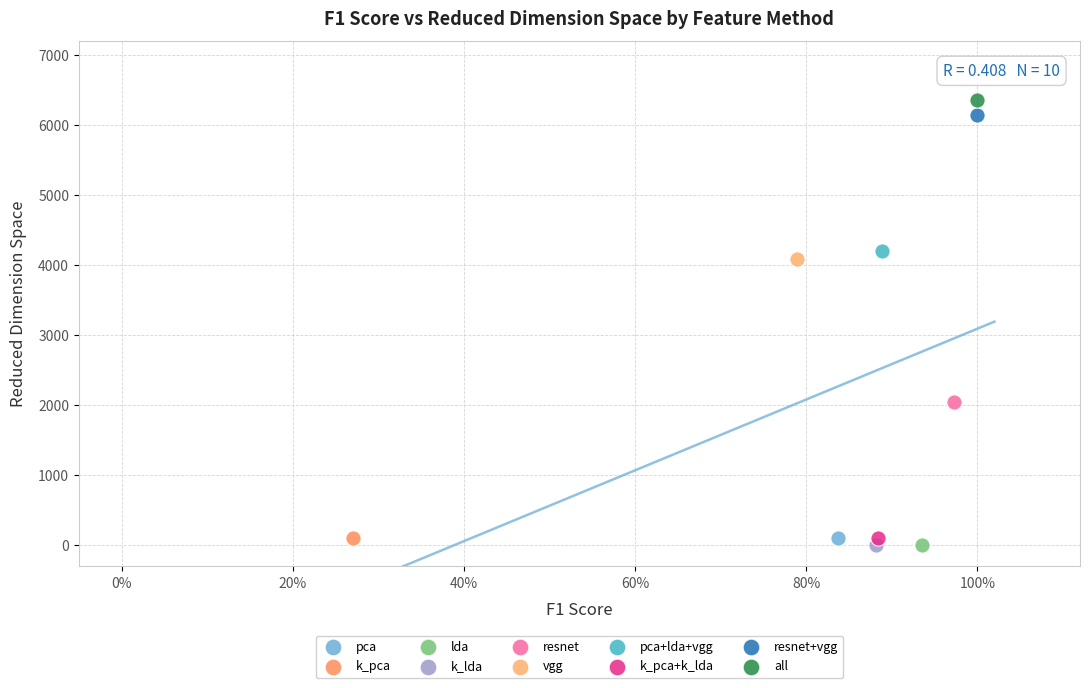

Which series reaches the maximum Y coordinate?

all